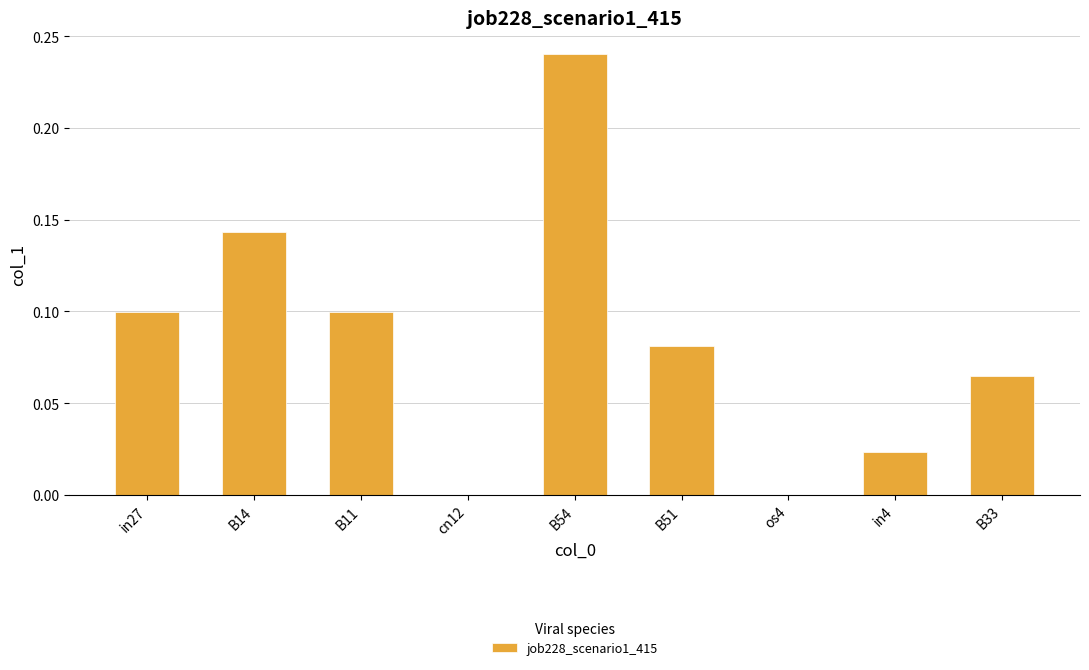

Which category has the highest value across all series?

B54